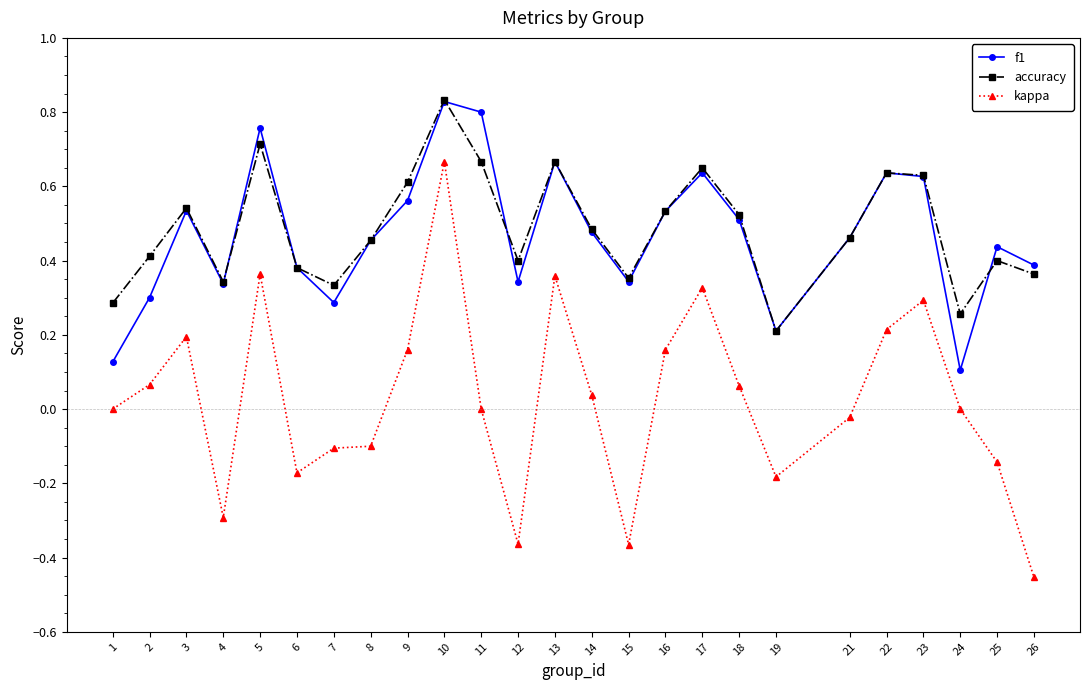

Which series has the largest range (max minus min)?

kappa